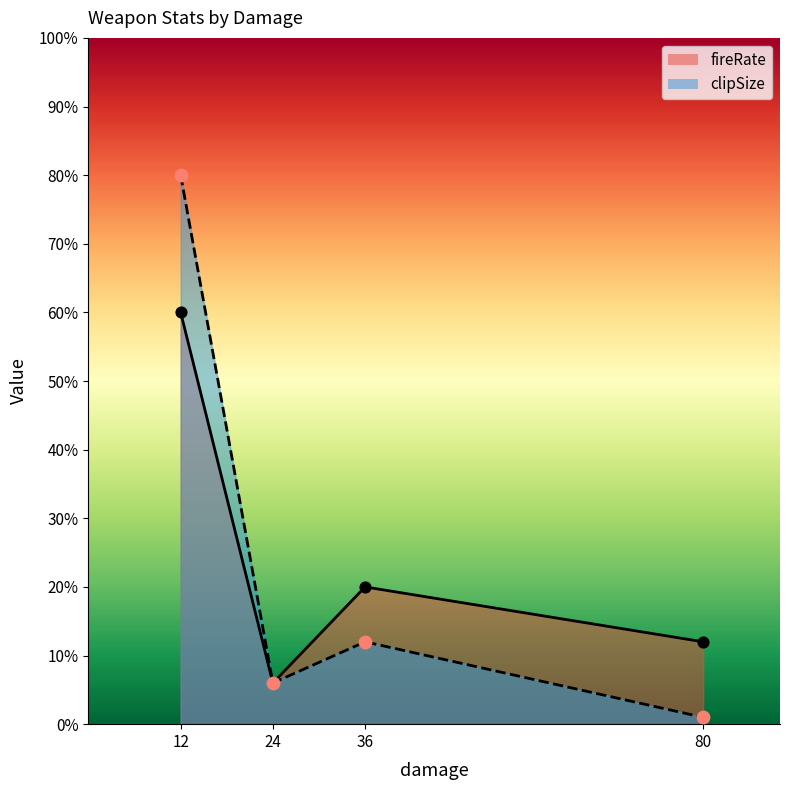

What are all the series names shown in the legend?

fireRate, clipSize